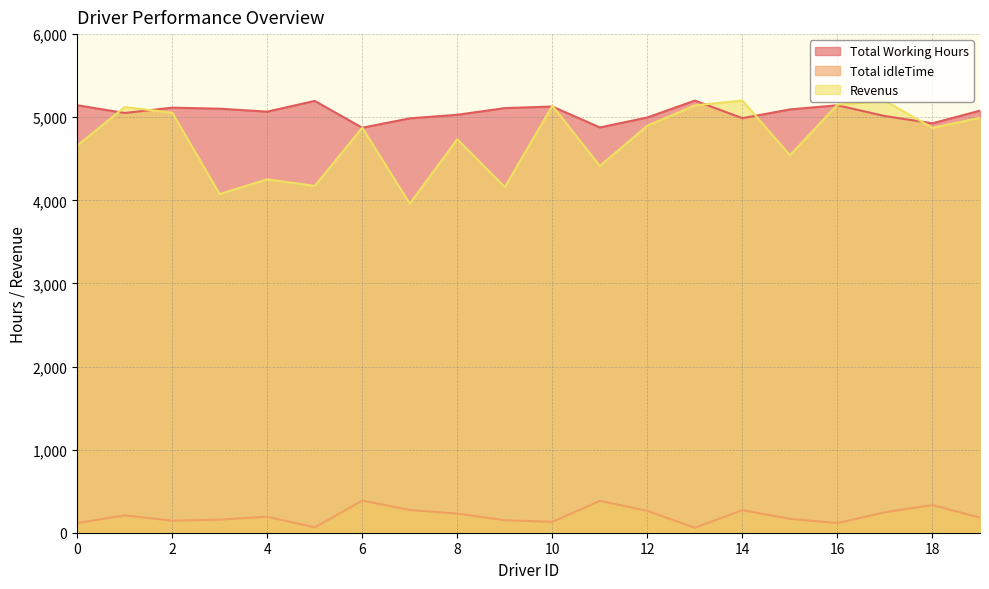

Reading left to right, extract all data points from this chart.

Total Working Hours: 0=5144.1	1=5050.9	2=5114.8	3=5102.5	4=5067.0	5=5196.2	6=4873.4	7=4986.5	8=5029.5	9=5109.7	10=5128.9	11=4876.9	12=4997.0	13=5200.4	14=4988.1	15=5093.8	16=5143.9	17=5013.7	18=4927.2	19=5078.8
Total idleTime: 0=115.9	1=209.1	2=145.2	3=157.5	4=193.0	5=63.8	6=386.6	7=273.5	8=230.5	9=150.3	10=131.1	11=383.1	12=263.0	13=59.6	14=271.9	15=166.2	16=116.1	17=246.3	18=332.8	19=181.2
Revenus: 0=4657.9	1=5122.1	2=5055.2	3=4075.5	4=4253.0	5=4172.8	6=4874.6	7=3960.5	8=4735.5	9=4159.3	10=5138.1	11=4415.1	12=4899.0	13=5142.6	14=5200.9	15=4543.2	16=5151.1	17=5196.3	18=4871.8	19=4993.2